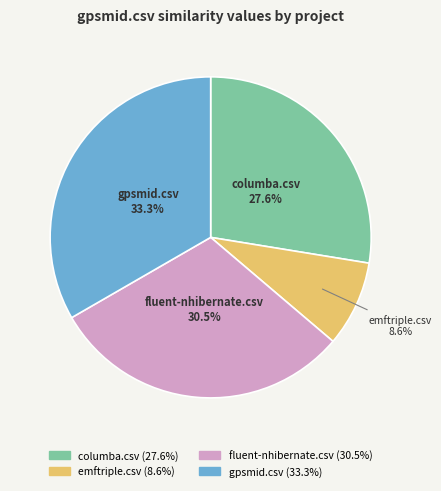

How many slices are in this pie chart?

4